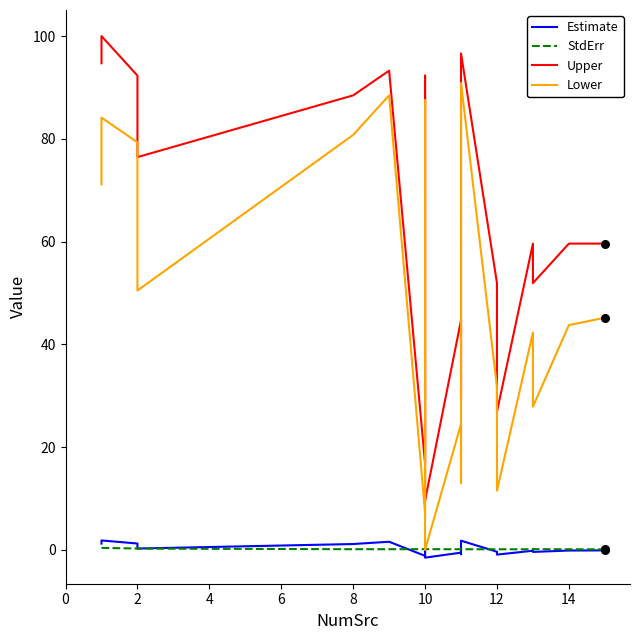

Which series reaches the maximum Y coordinate?

Upper